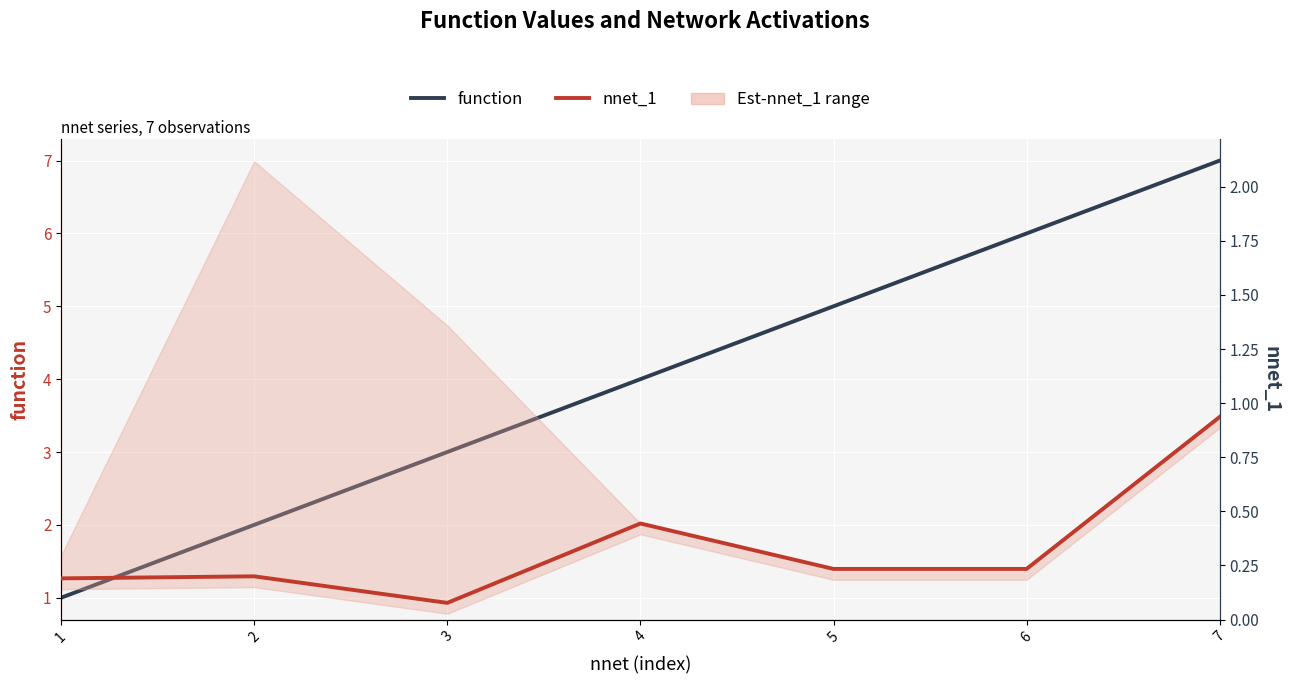

What is the difference between the maximum and minimum values in the function series?

6.0